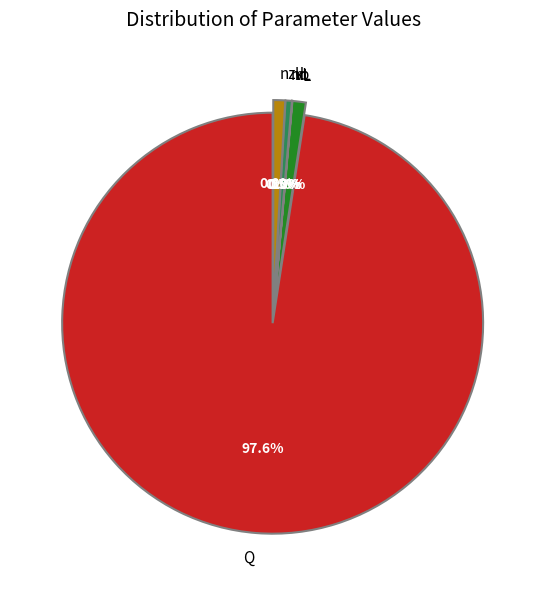

What is the largest slice in the pie chart?

Q